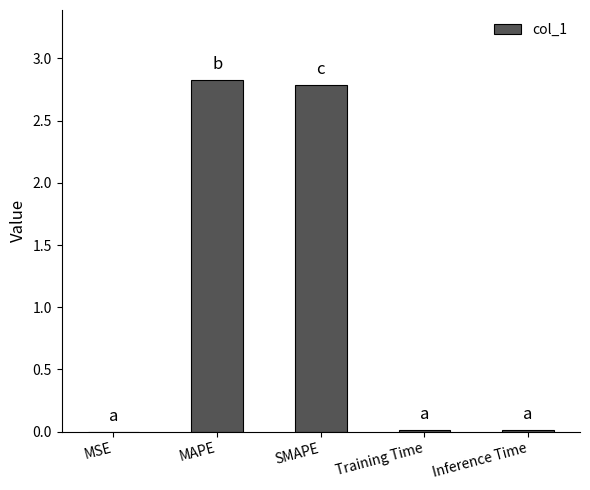

What is the greatest value displayed?

2.8